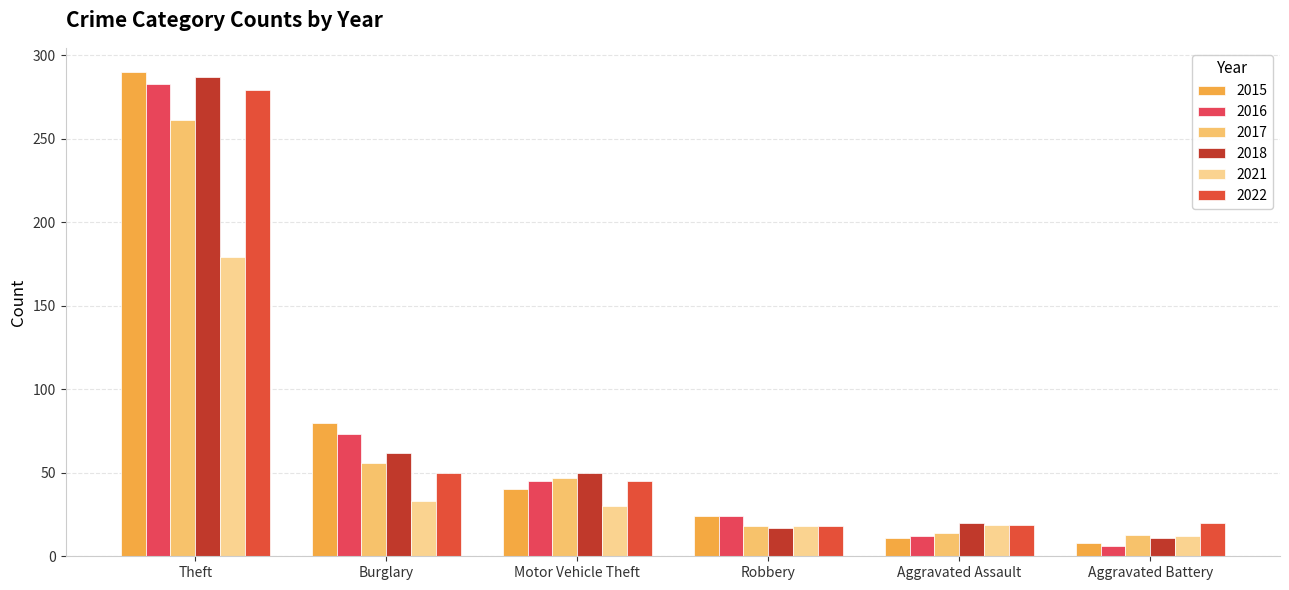

What are all the series names shown in the legend?

2015, 2016, 2017, 2018, 2021, 2022